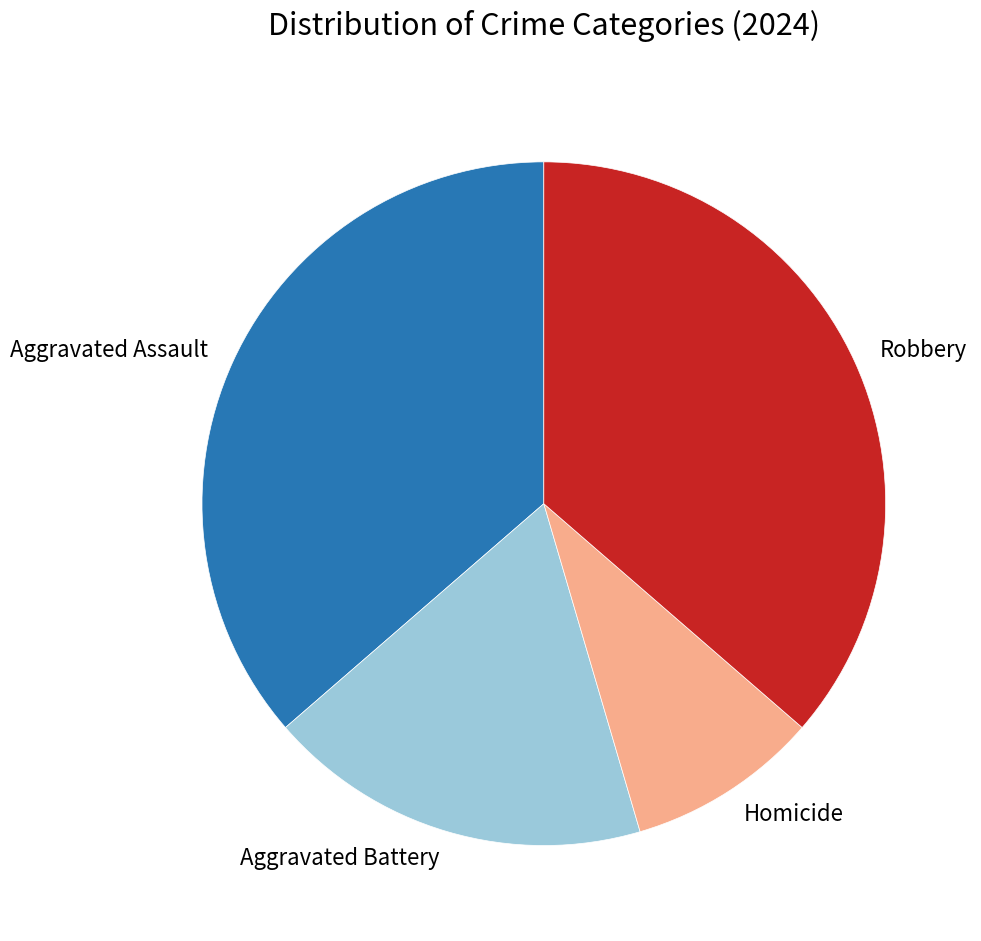

Which has a higher value, Aggravated Battery or Robbery?

Robbery